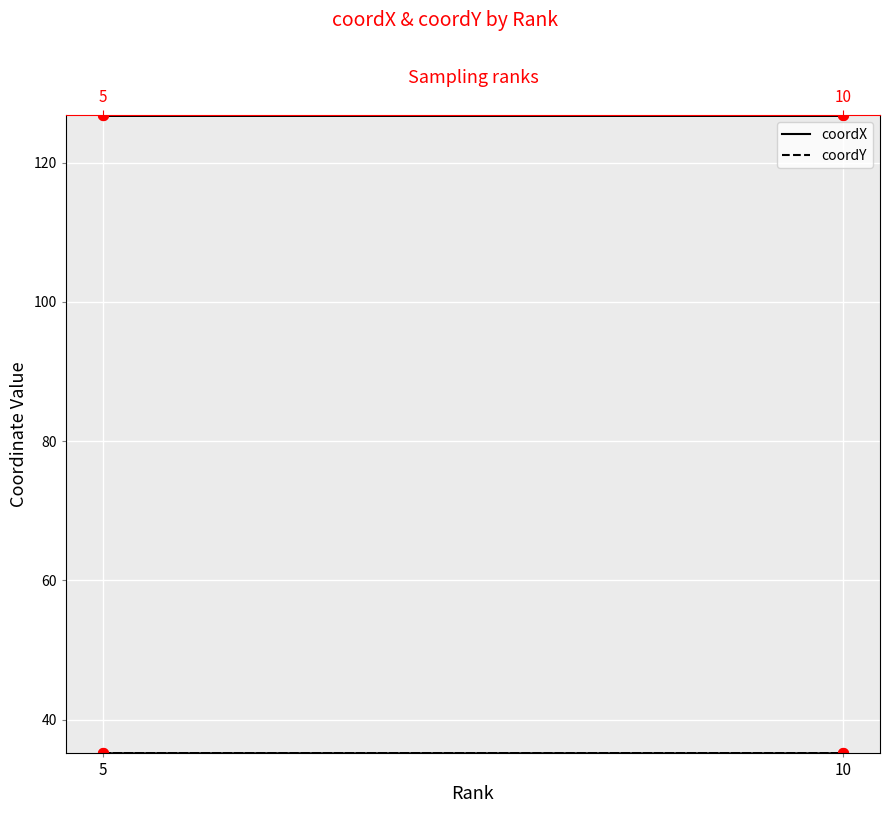

What are all the series names shown in the legend?

coordX, coordY